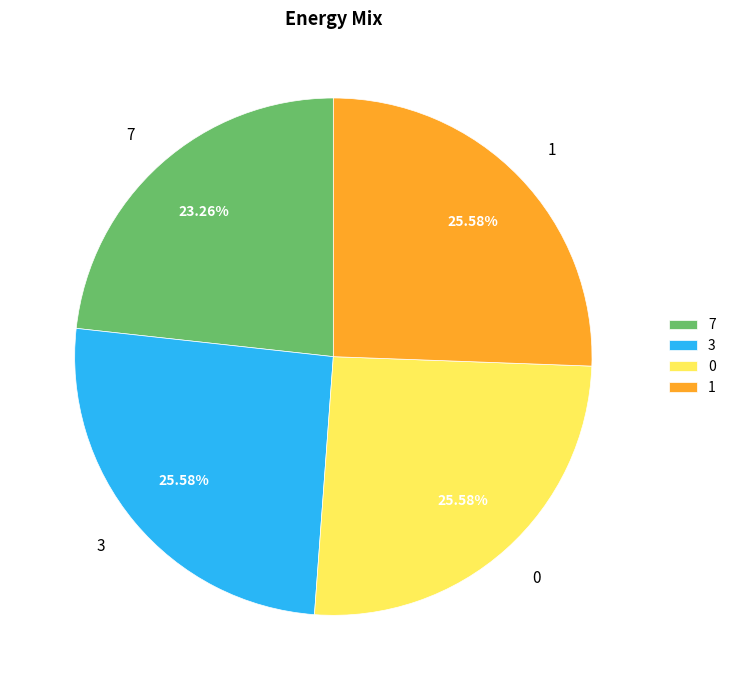

What is the ratio of the value at 7 to the value at 0?

0.9